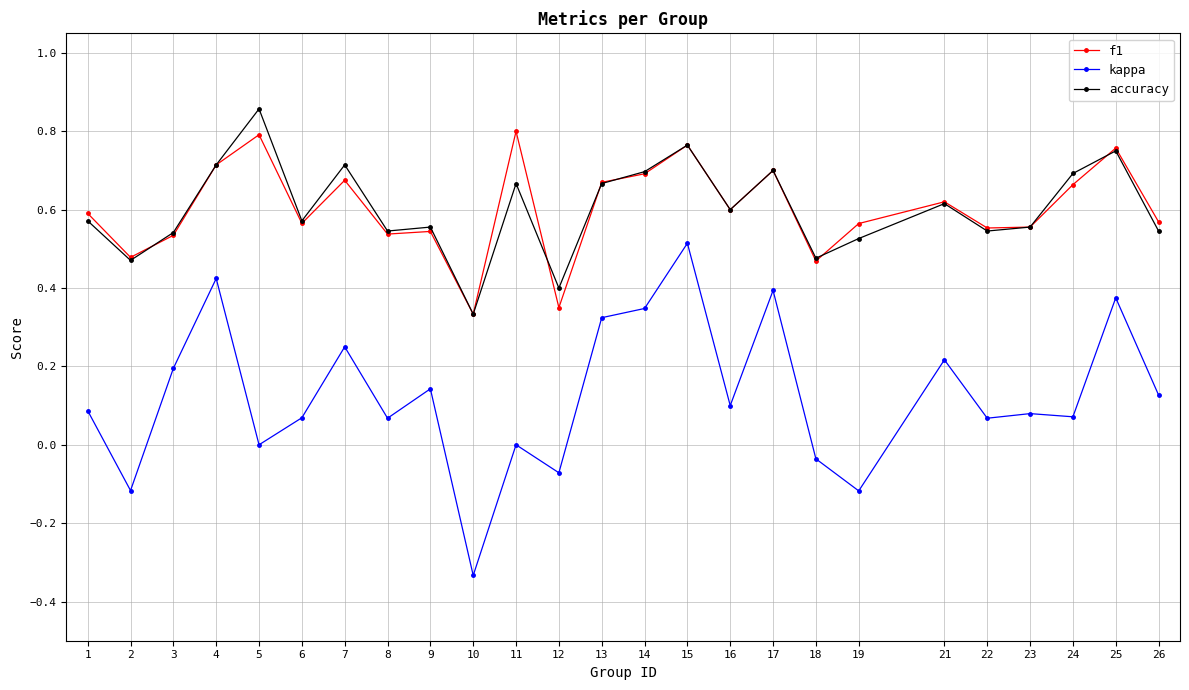

What is the sum of the accuracy values at 12 and 13?

1.1